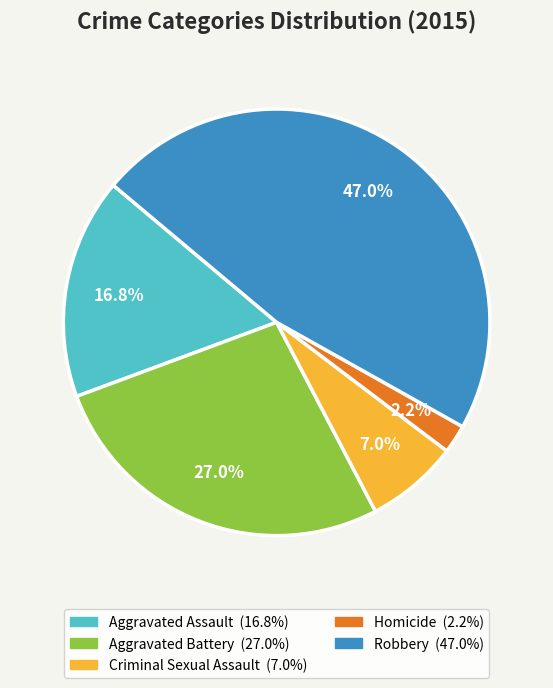

Count the number of slices in the pie.

5